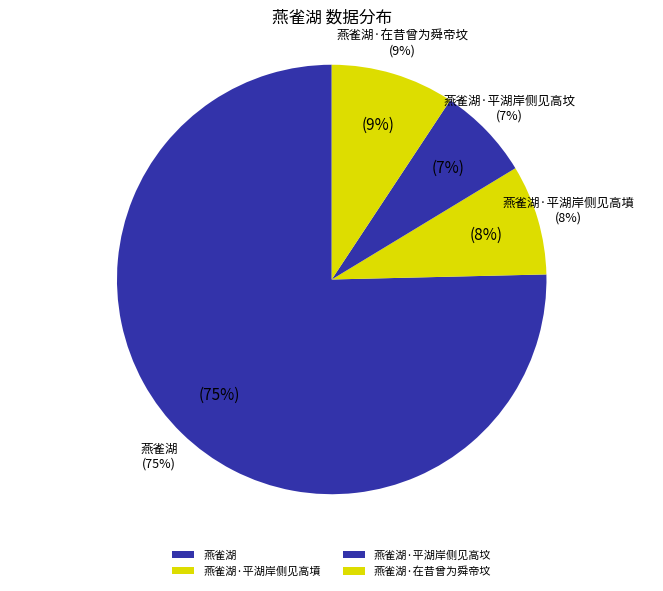

What is the change in value from 燕雀湖·平湖岸侧见高墳 to 燕雀湖·在昔曾为舜帝坟?

+23441